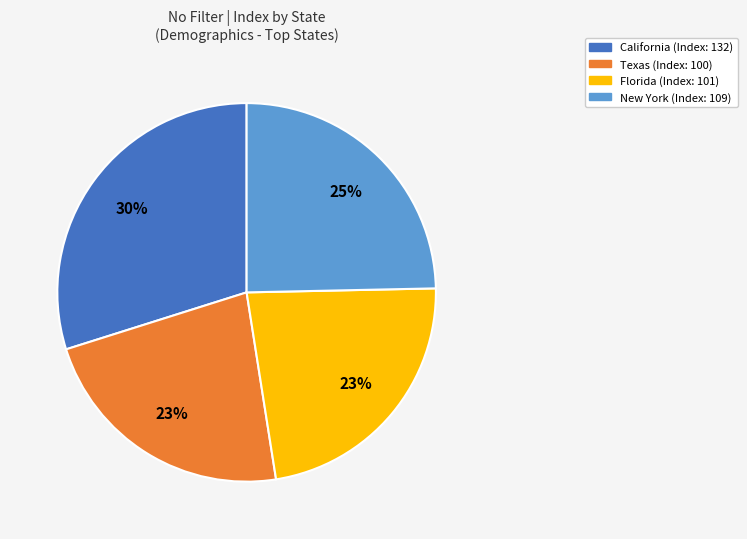

To the nearest percent, what is the difference between the largest and smallest slice percentages?

7%